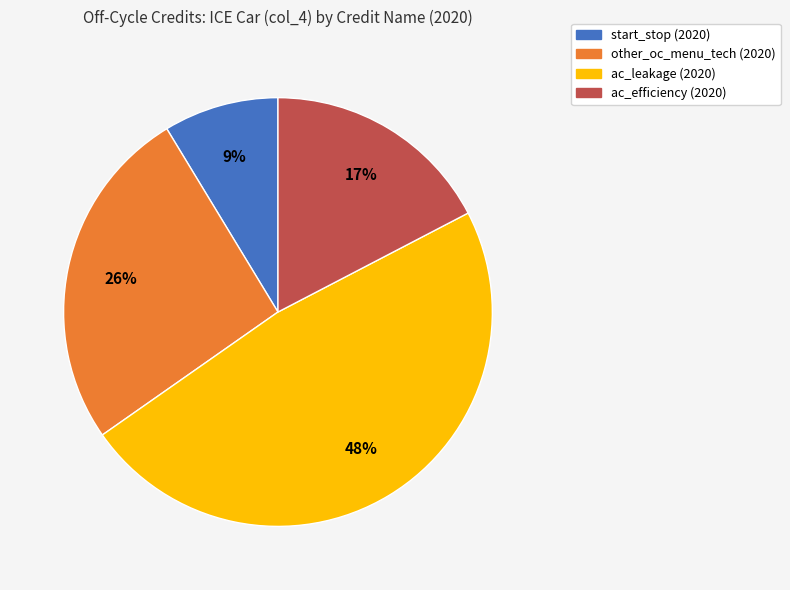

Does ac_leakage (2020) account for over 50% of the chart?

No